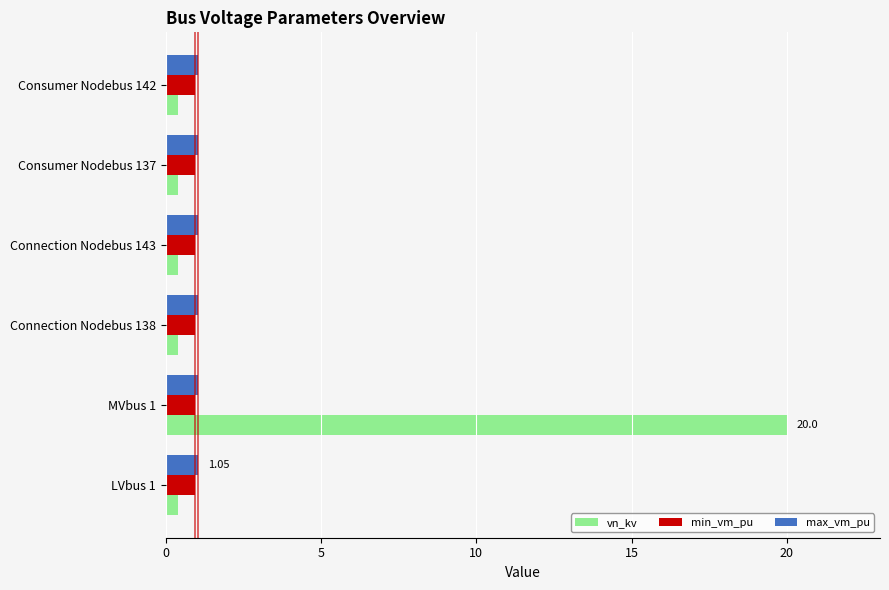

What is the average value of the max_vm_pu series?

1.1